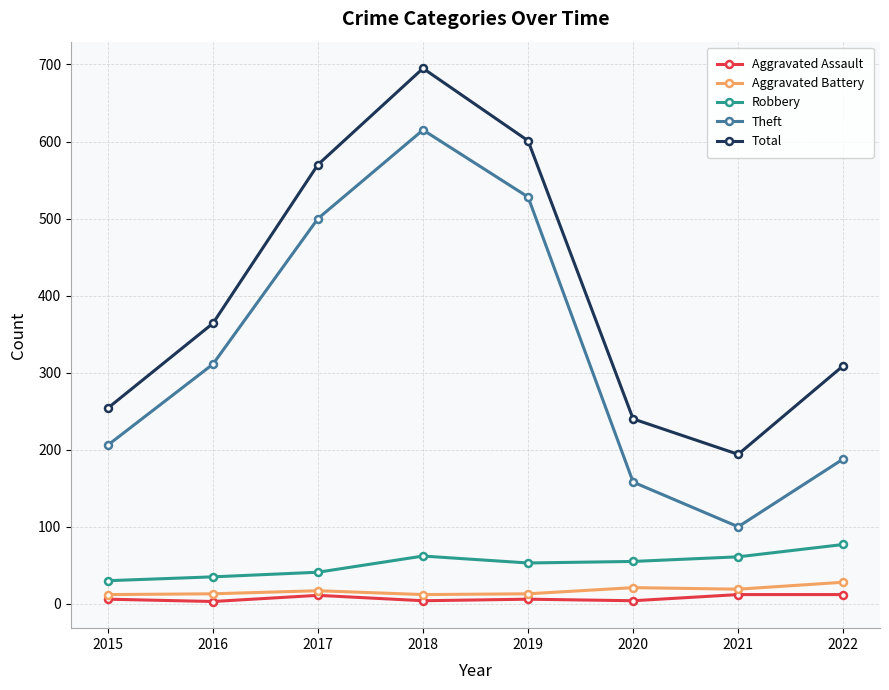

At which label is Total closest to 444?

2016